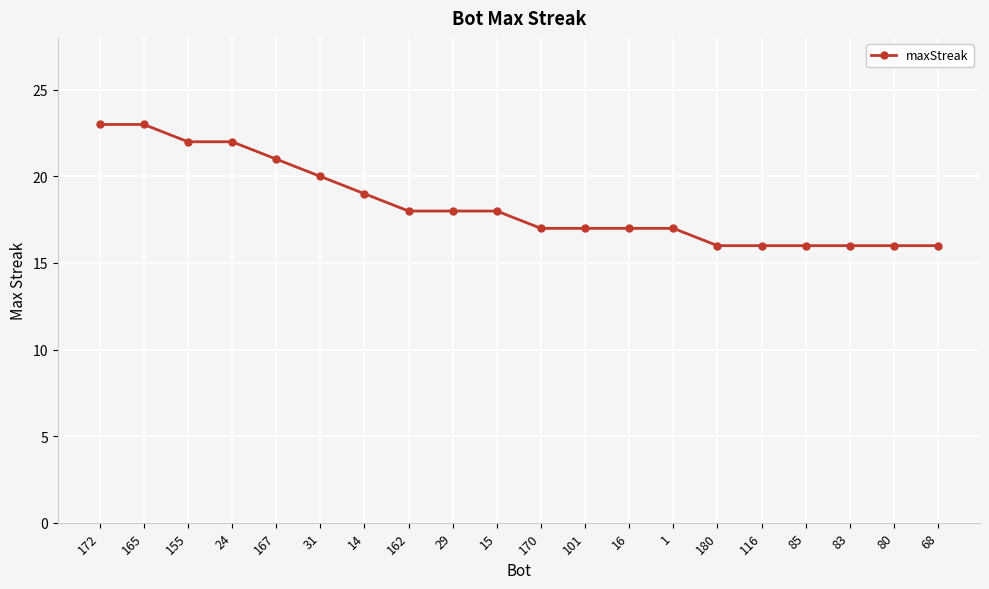

Reading right to left, transcribe all the data shown in this chart.

16	16	16	16	16	16	17	17	17	17	18	18	18	19	20	21	22	22	23	23